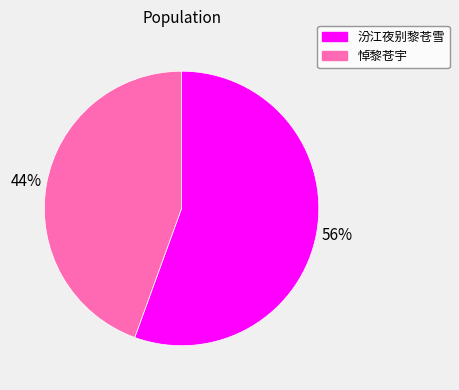

Is there any slice that represents more than half of the pie?

Yes